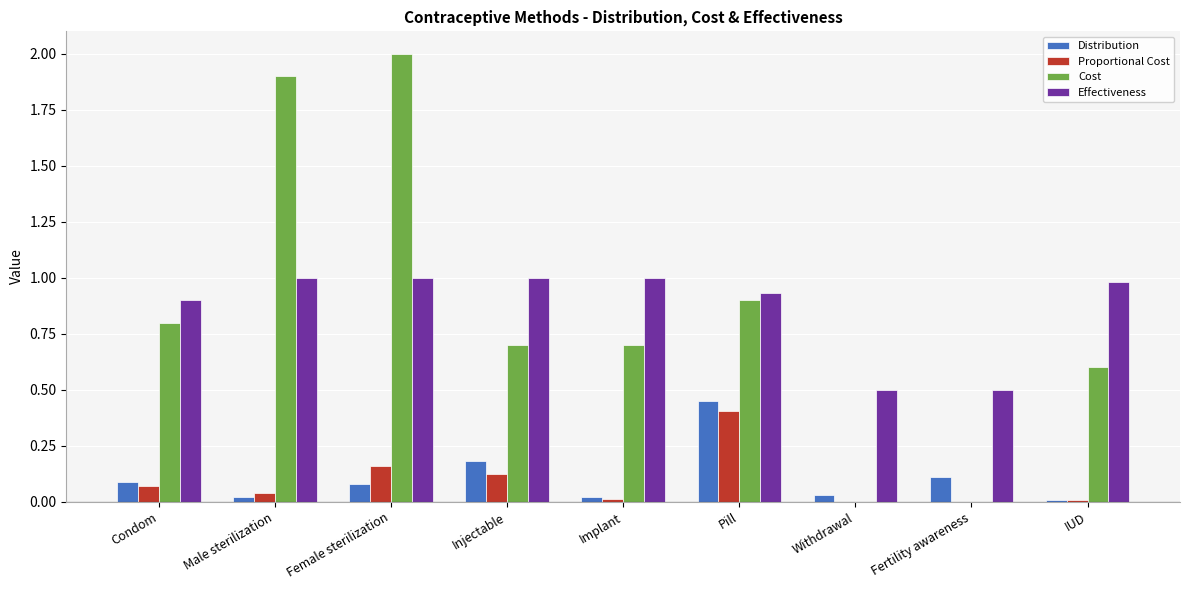

What is the sum of all Distribution values?

1.0